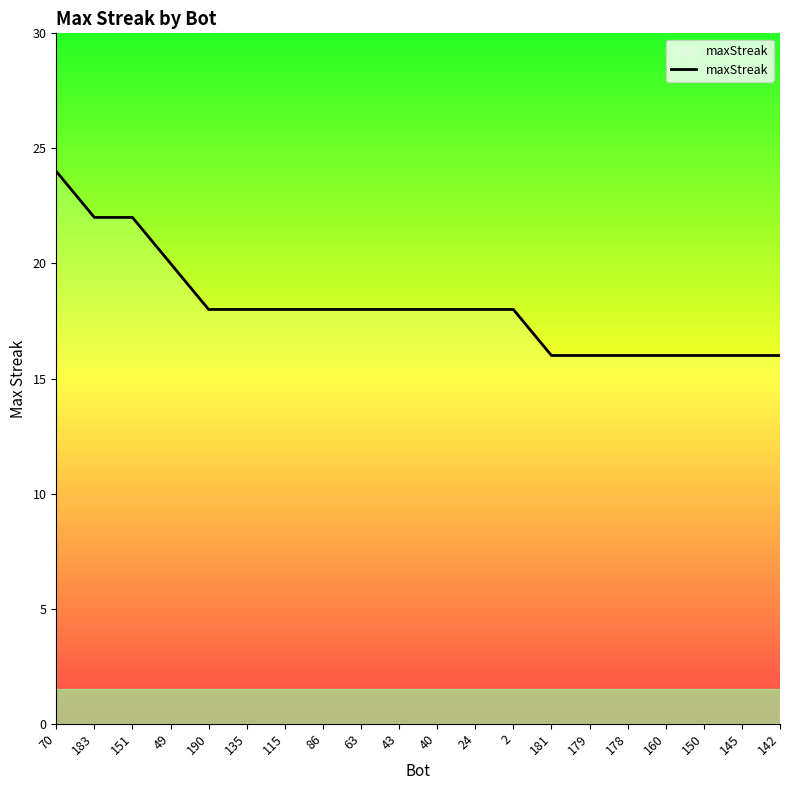

What is the minimum value shown in the chart?

16